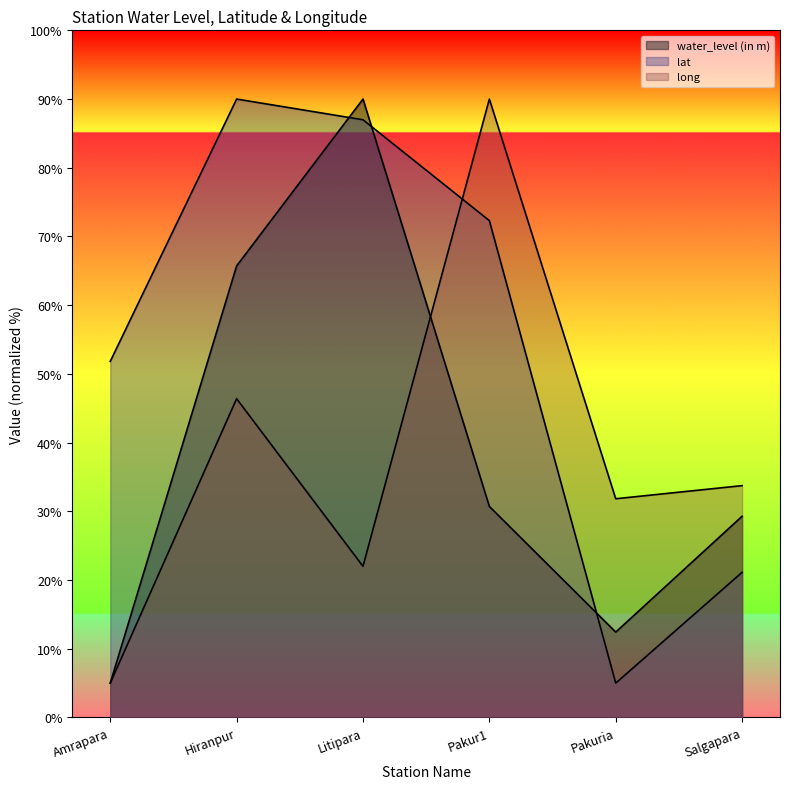

How many intersections are there between water_level (in m) and lat?

3